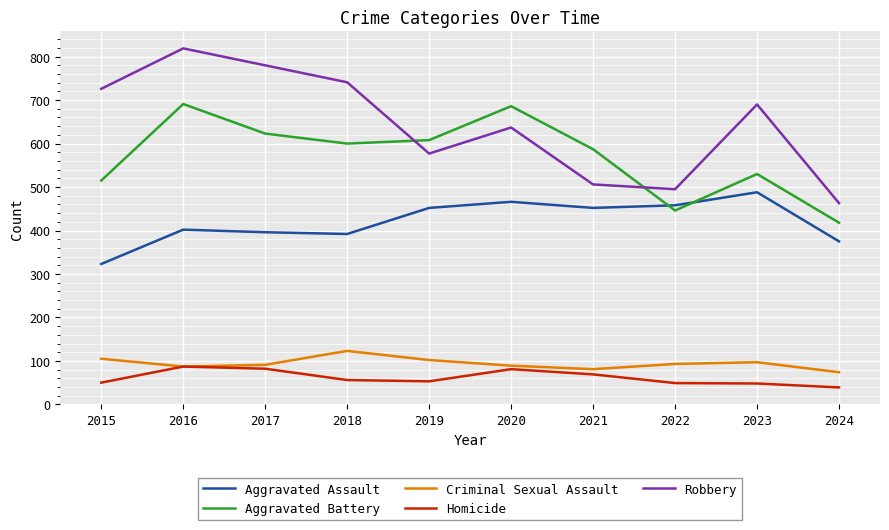

The Criminal Sexual Assault series shows 87 at 2016. True or false?

True